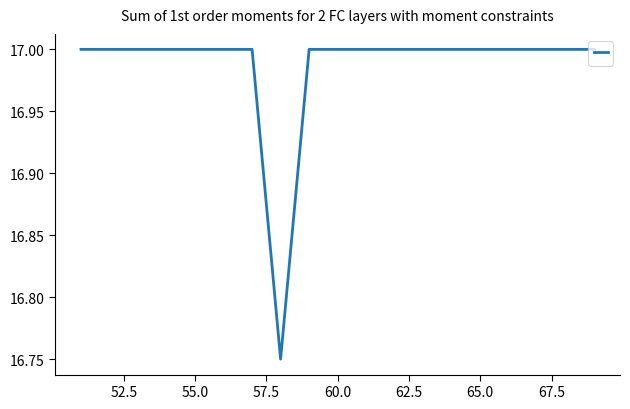

Does the chart have visible grid lines?

No